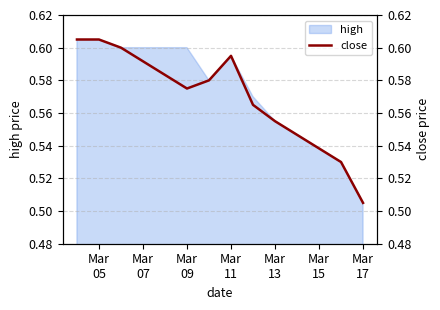

What is the greatest value displayed?

0.6